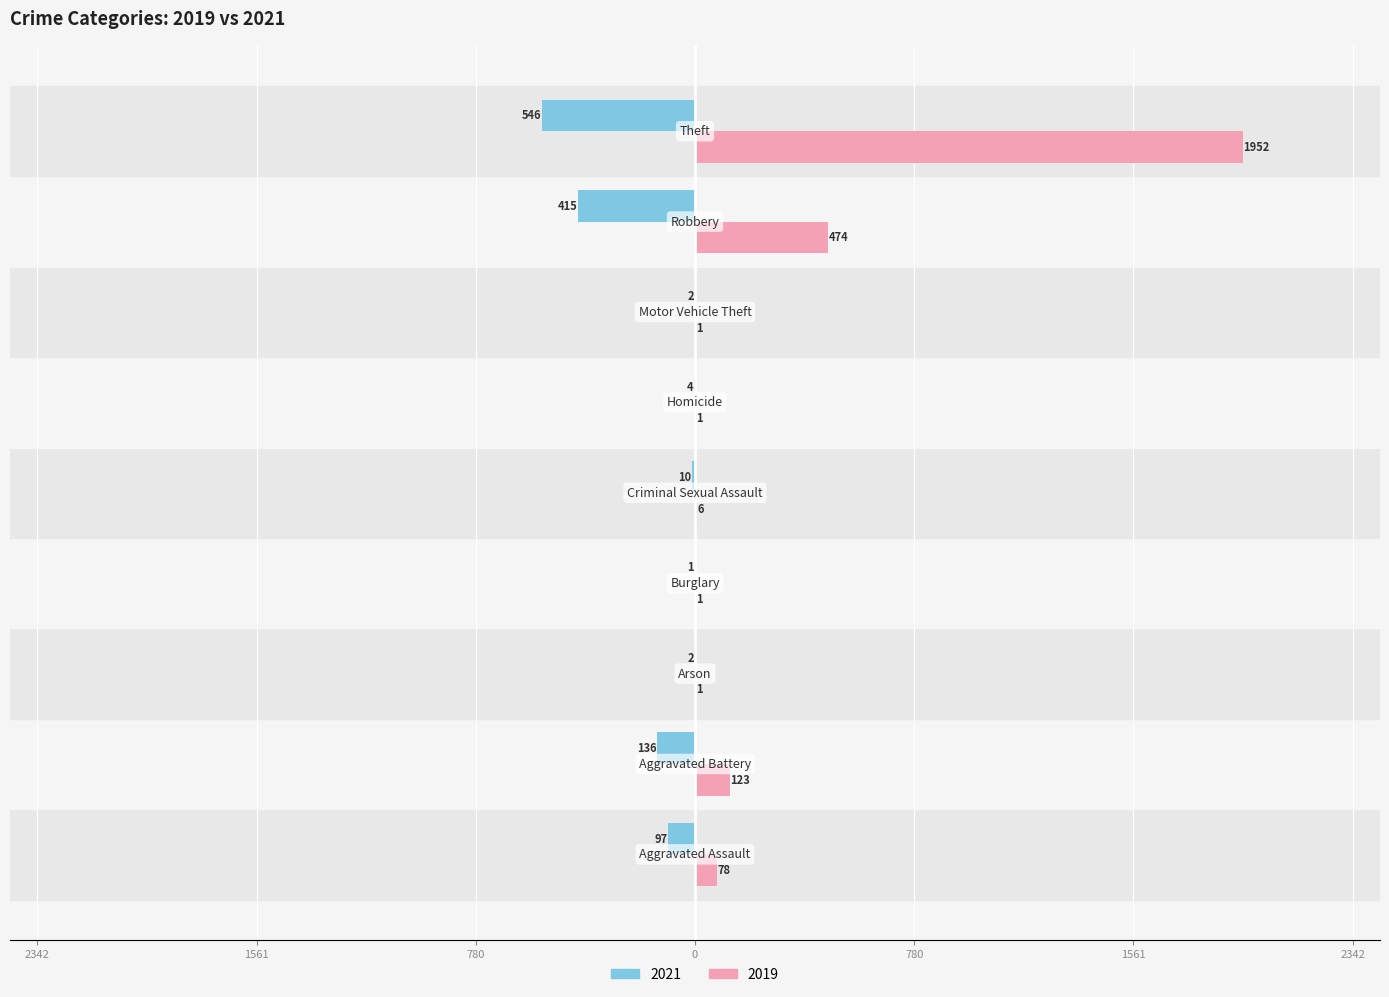

Reading right to left, extract all data points from this chart.

Left (2021): Theft=-546	Robbery=-415	Motor Vehicle Theft=-2	Homicide=-4	Criminal Sexual Assault=-10	Homicide=-1	Arson=-2	Aggravated Battery=-136	Aggravated Assault=-97
Right (2019): Theft=1952	Robbery=474	Motor Vehicle Theft=1	Homicide=1	Criminal Sexual Assault=6	Homicide=1	Arson=1	Aggravated Battery=123	Aggravated Assault=78